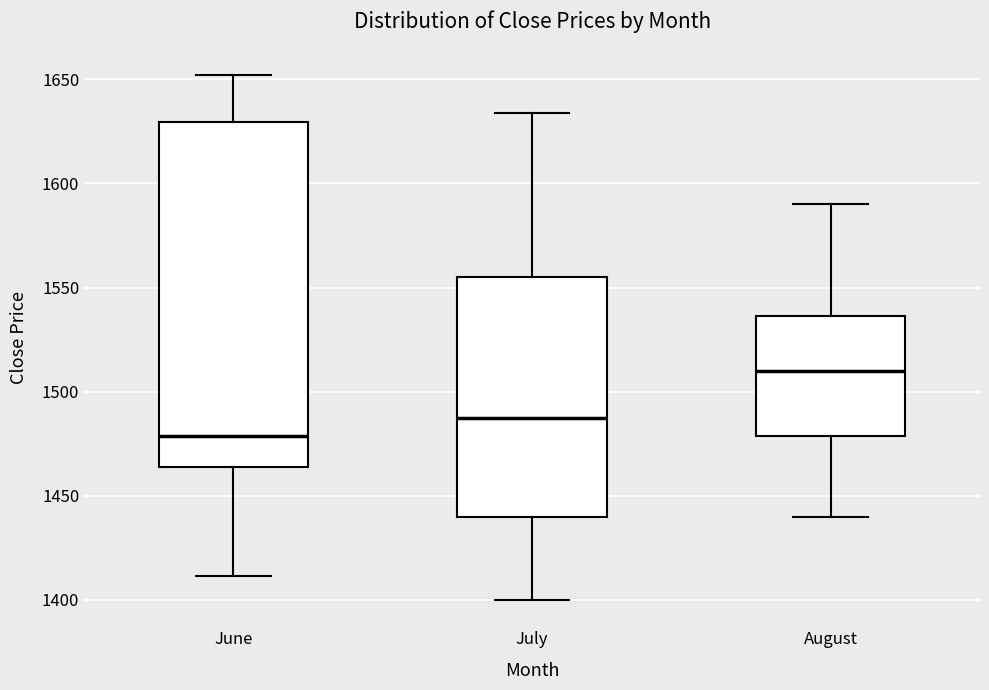

Reading left to right, transcribe this box plot: for each box, give where its median line is, the range the box spans, and where its two whiskers end, as read against the y-axis. The values are not printed on the chart, so give them approximately, as read against the axis.

June: median 1480, box 1465 to 1630, whiskers 1410 to 1650
July: median 1490, box 1440 to 1555, whiskers 1400 to 1635
August: median 1510, box 1480 to 1535, whiskers 1440 to 1590